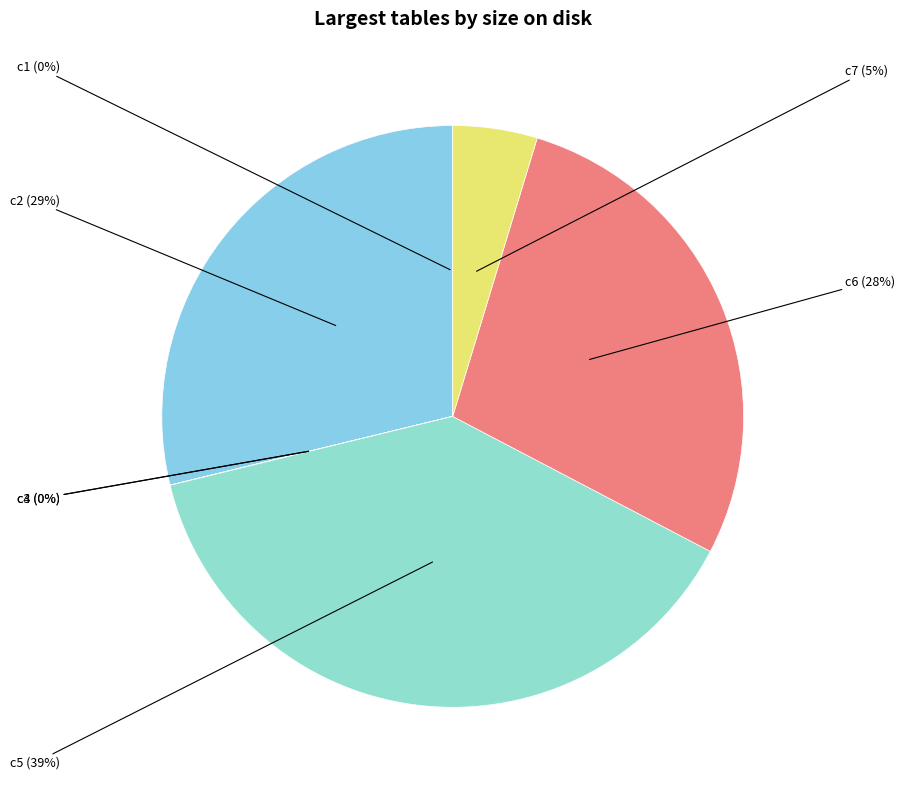

How many slices are in this pie chart?

7